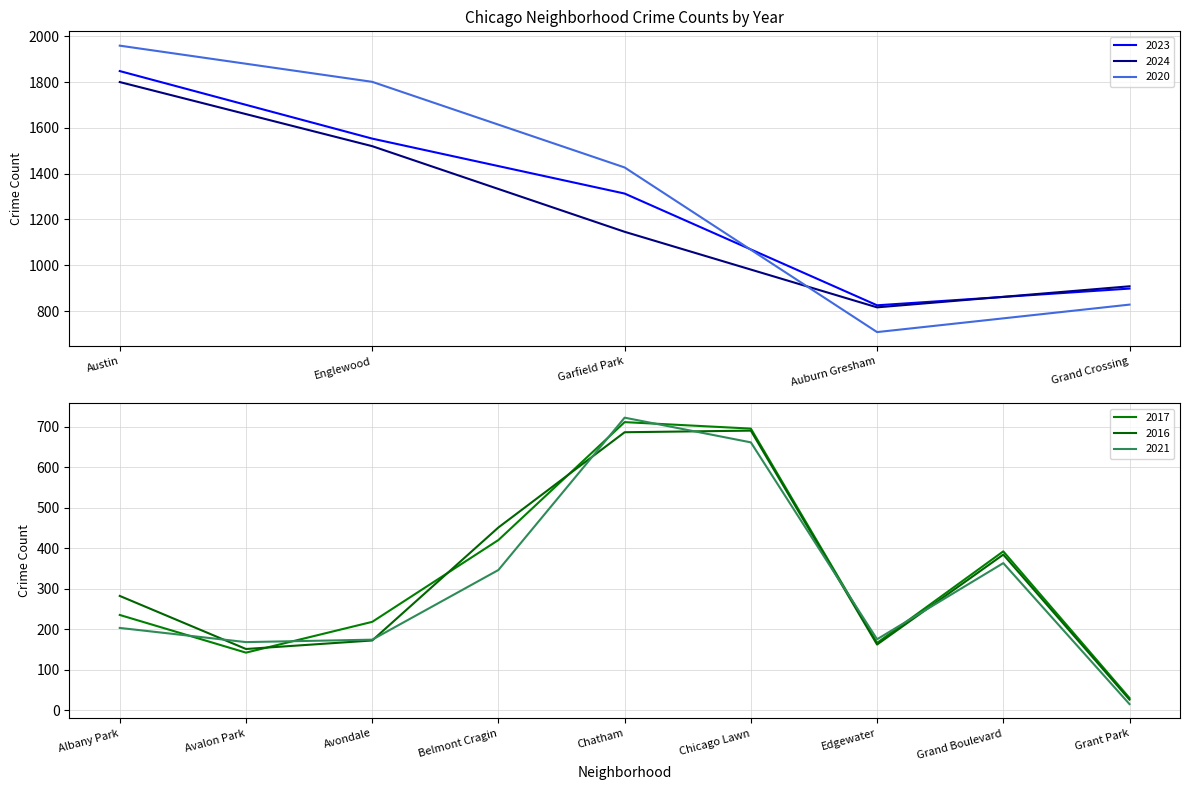

Is this an area chart (filled region under the line)?

No